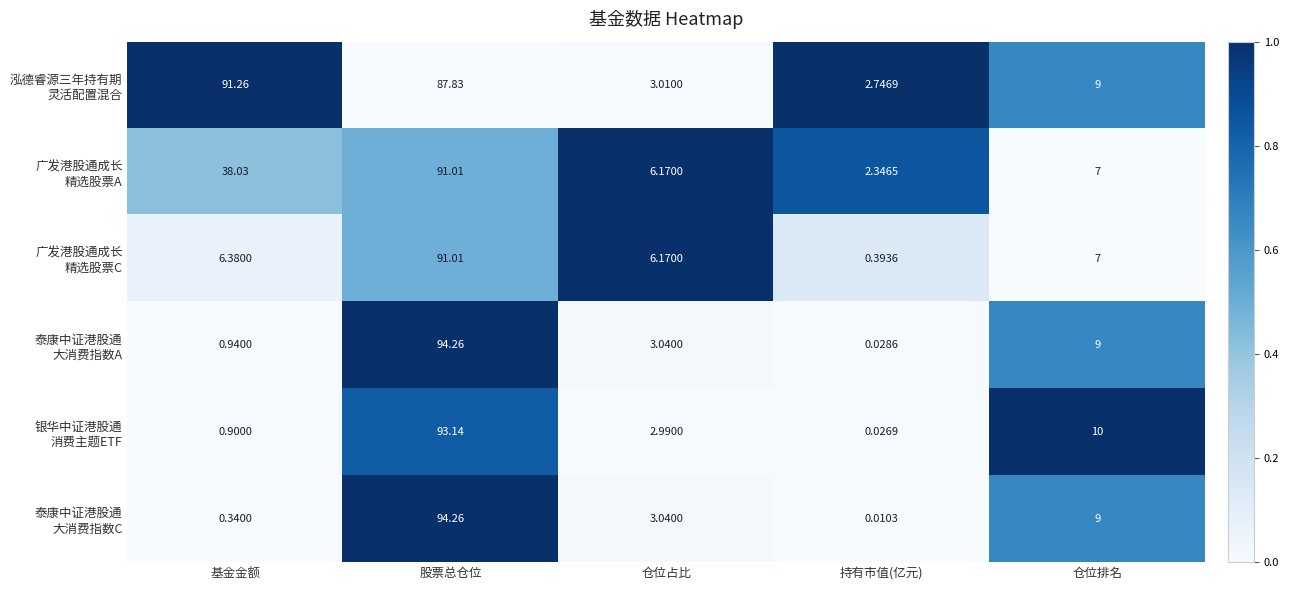

Which label corresponds to the largest value in the chart?

股票总仓位